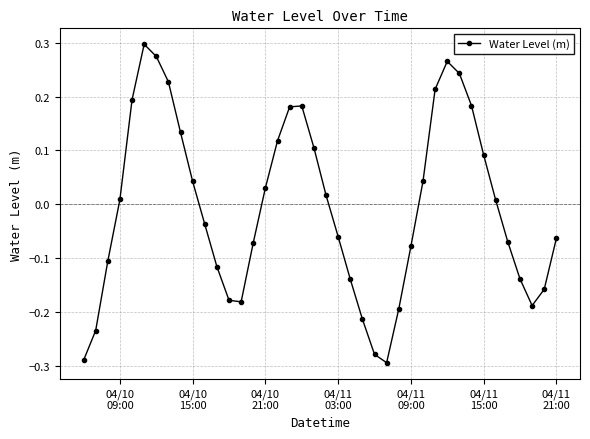

How many series are shown in this chart?

1